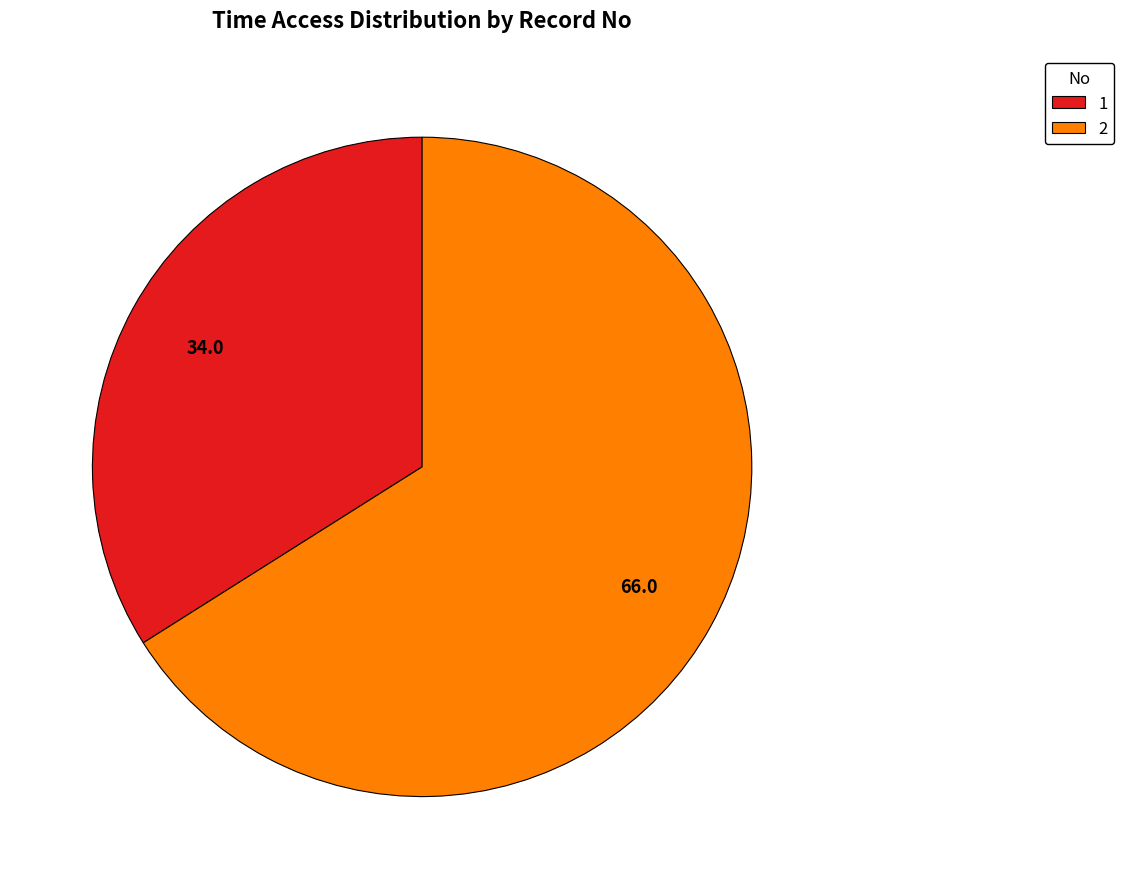

Combined, do 1 and 2 account for over 50%?

Yes